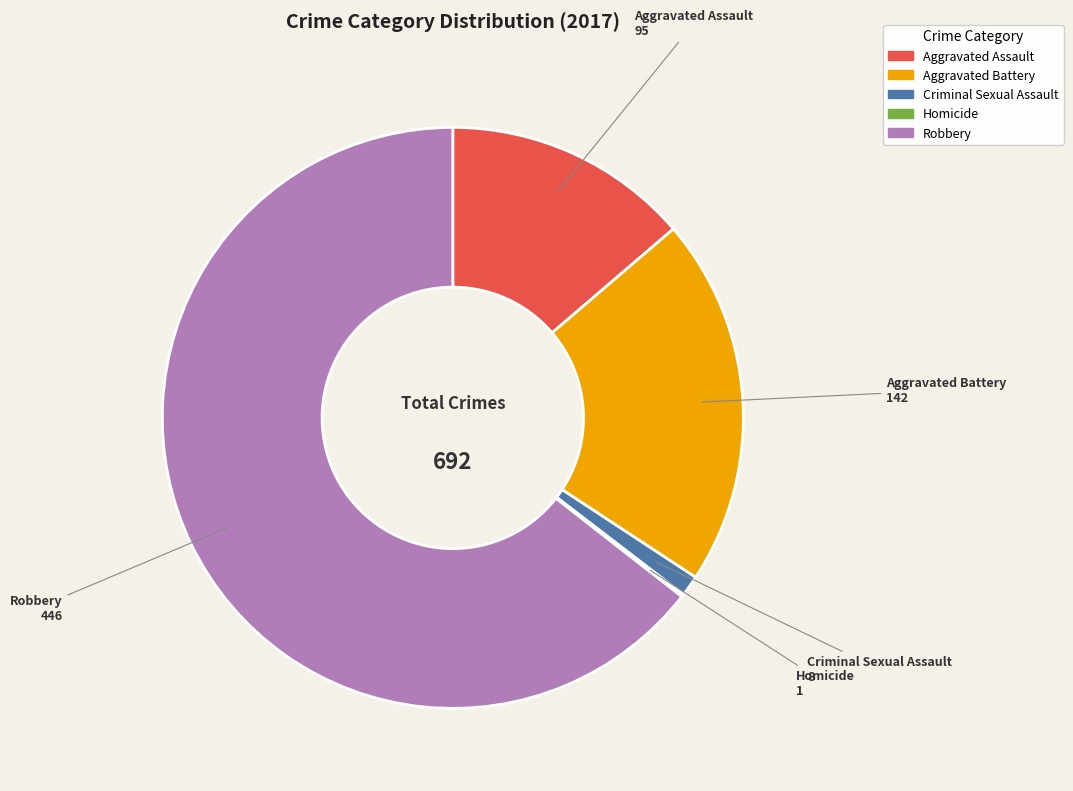

What is the largest slice in the pie chart?

Robbery